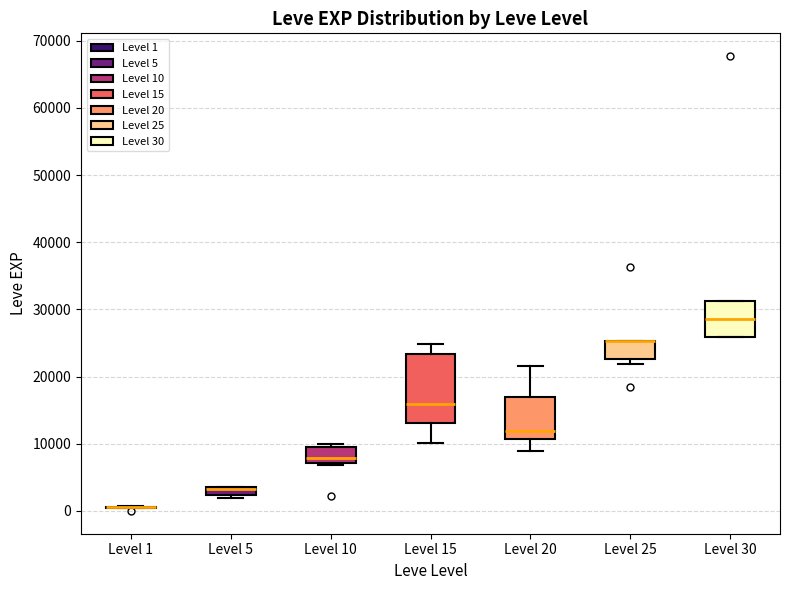

Which box is the tallest, from its lower edge to its upper edge?

Level 15